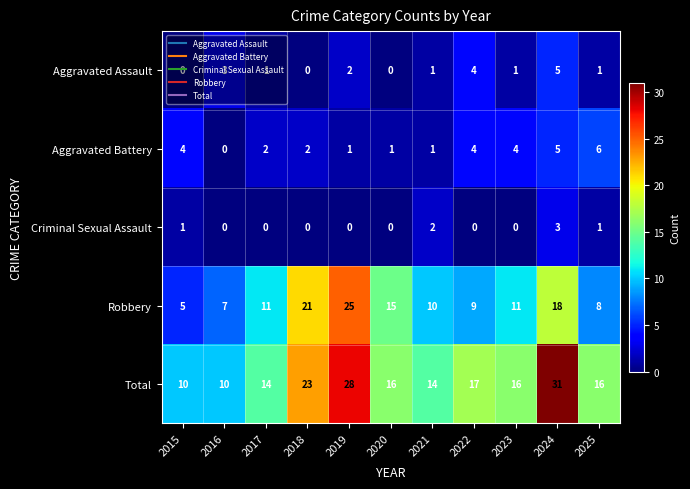

What is the difference between the second highest and second lowest values in the Total series?

18